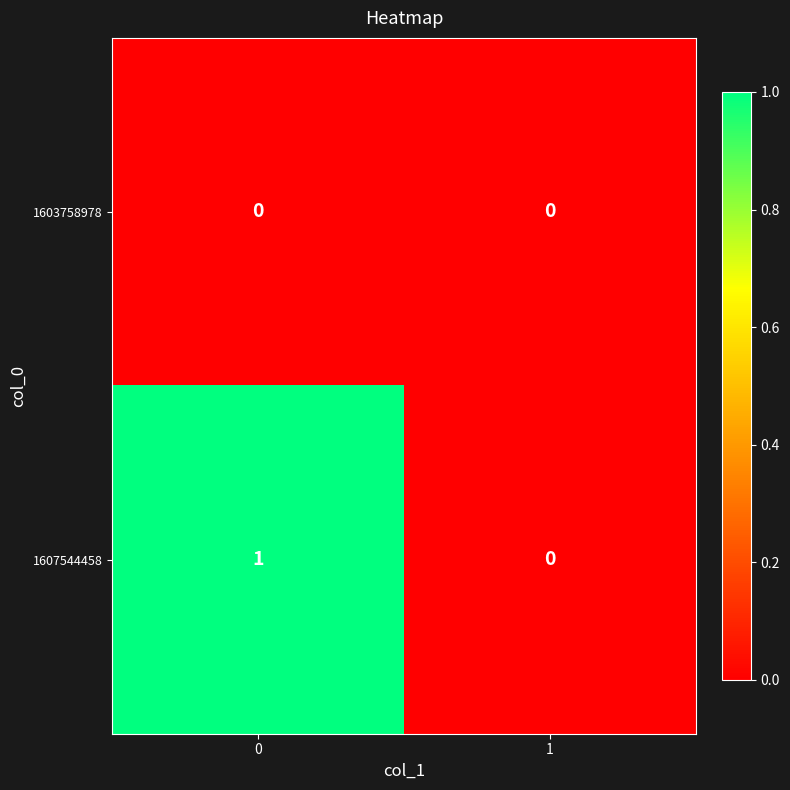

What is the spread (max minus min) of values at 0?

1